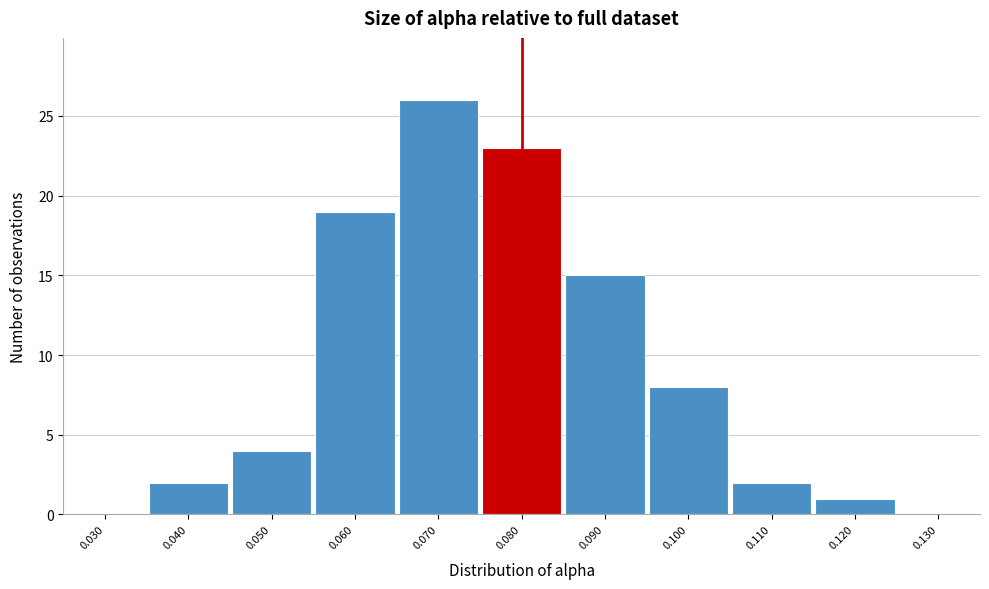

What is the height of the bar covering 0.035 to 0.045 on the x-axis? The values are not printed on the chart, so give them approximately, as read against the axis.

2